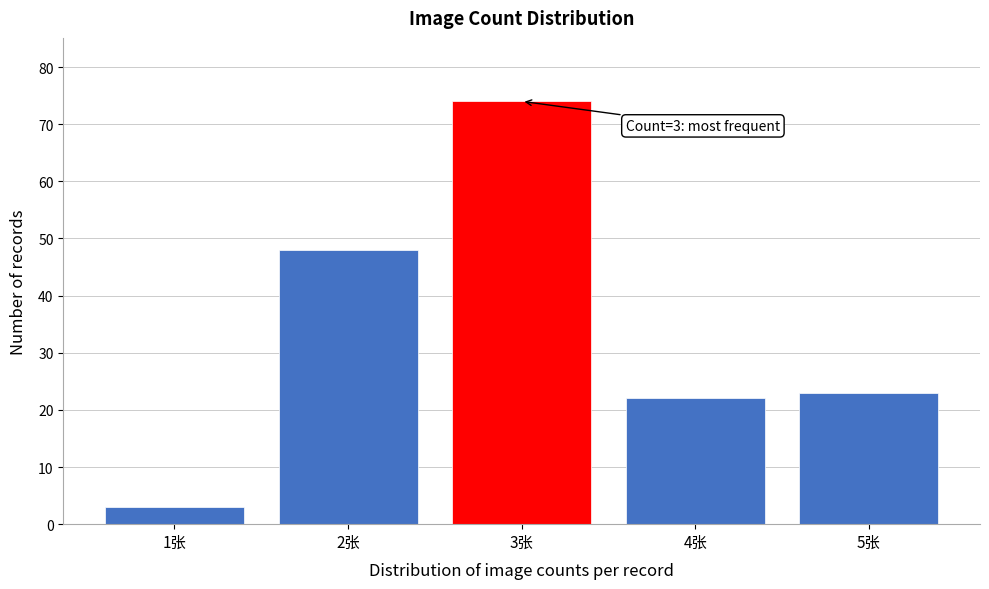

Reading left to right, what are all the values shown in this chart?

1张=3	2张=48	3张=74	4张=22	5张=23